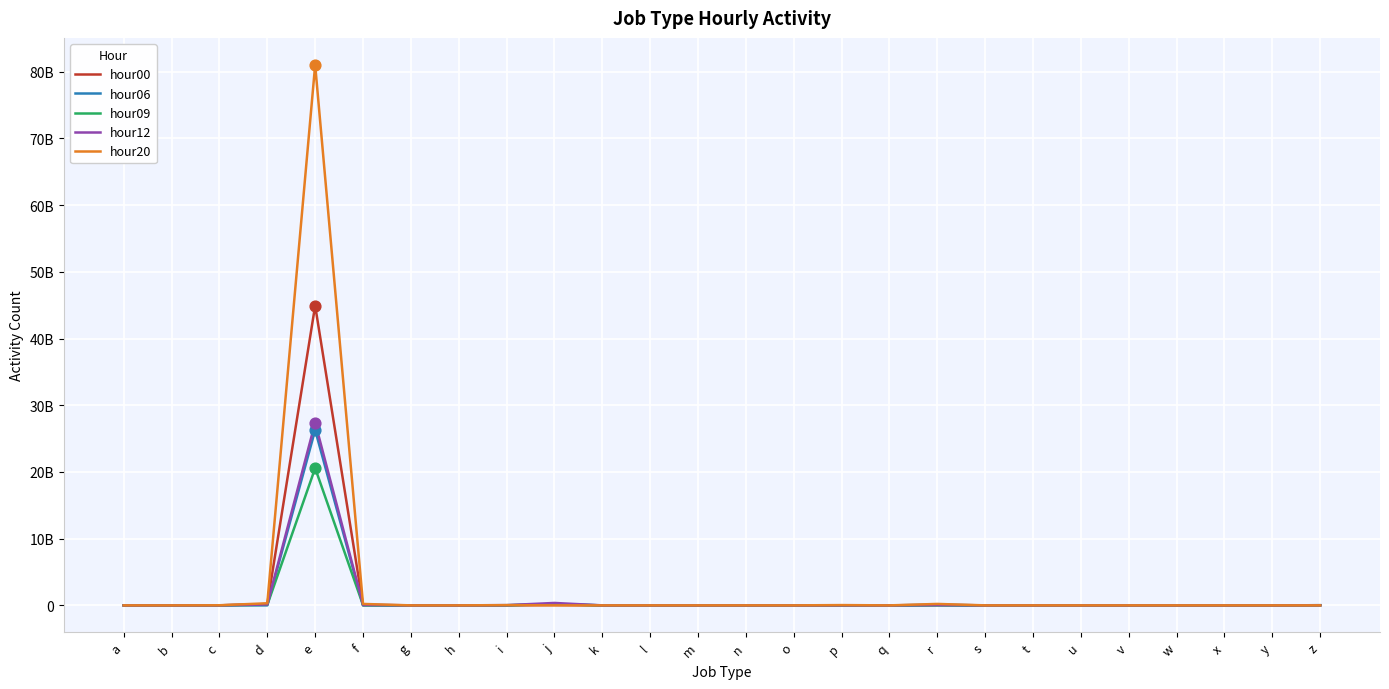

At which category is the sum across all series the highest?

e